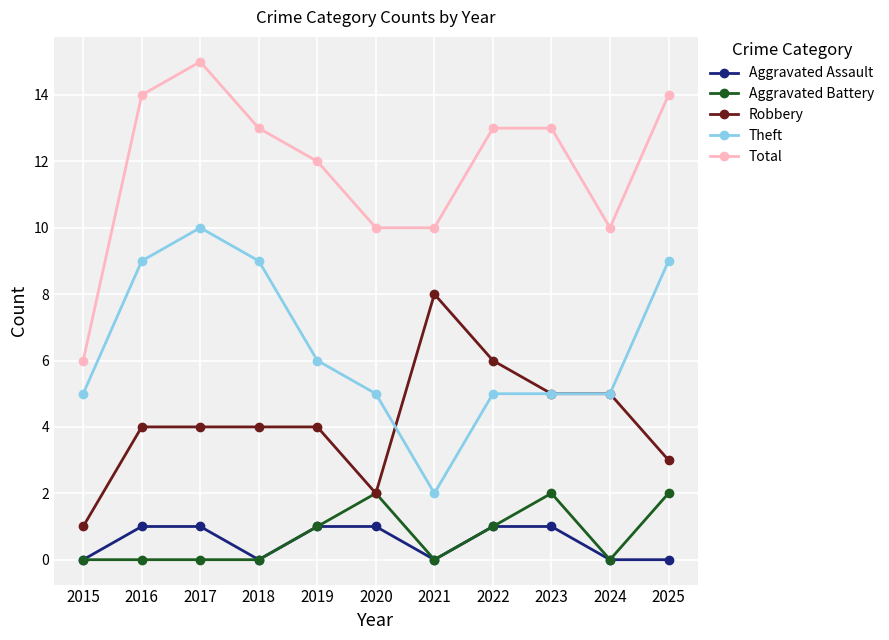

Reading right to left, transcribe all the data shown in this chart.

Aggravated Assault: 0	0	1	1	0	1	1	0	1	1	0
Aggravated Battery: 2	0	2	1	0	2	1	0	0	0	0
Robbery: 3	5	5	6	8	2	4	4	4	4	1
Theft: 9	5	5	5	2	5	6	9	10	9	5
Total: 14	10	13	13	10	10	12	13	15	14	6